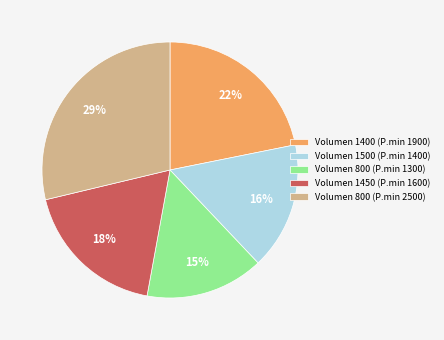

Is there a majority slice in this chart?

No